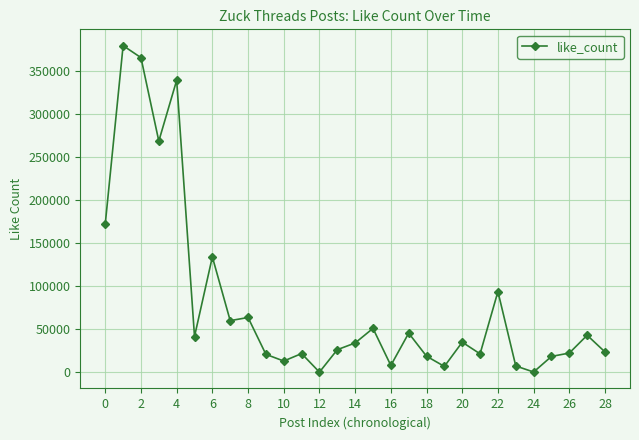

What is the sum of all values?

2335648